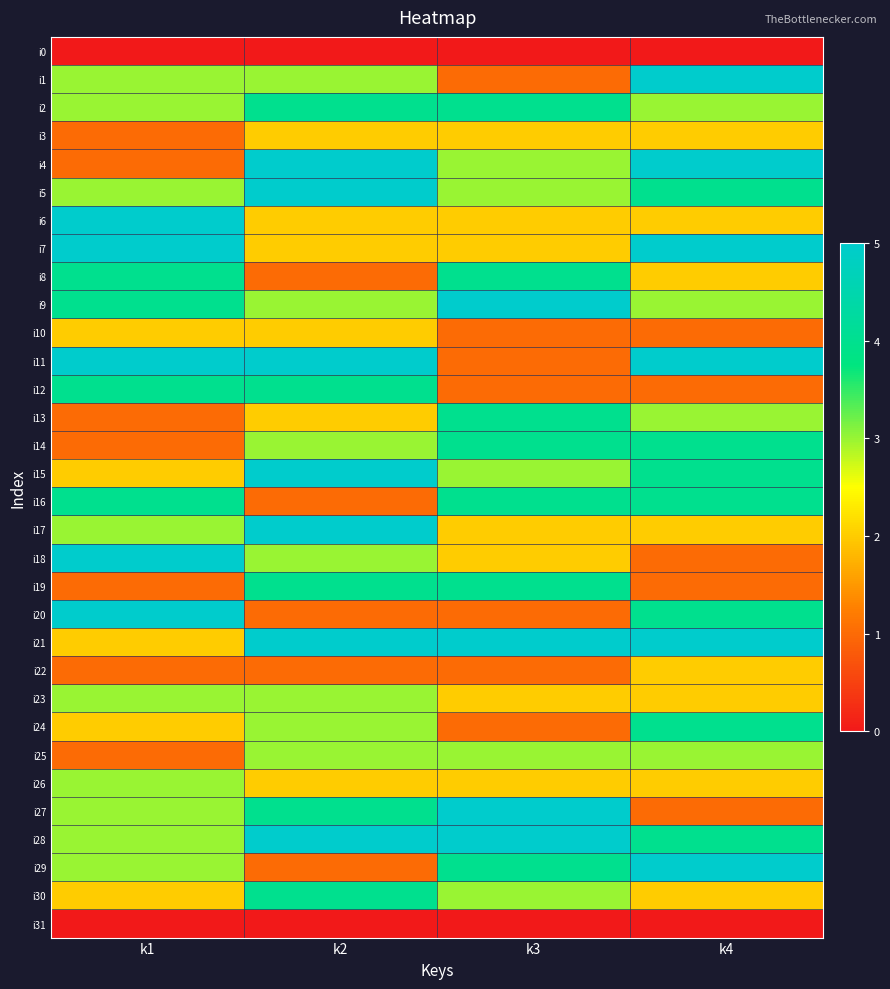

List the series in order of their peak value, highest first.

i1, i4, i5, i6, i7, i9, i11, i15, i17, i18, i20, i21, i27, i28, i29, i2, i8, i12, i13, i14, i16, i19, i24, i30, i23, i25, i26, i3, i10, i22, i0, i31